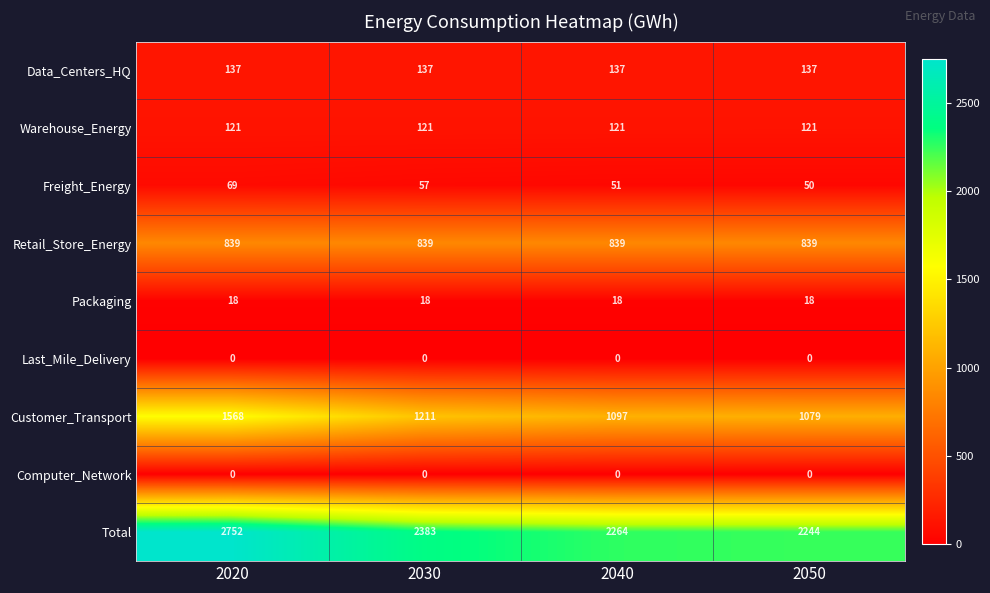

At which label is Freight_Energy closest to 59?

2030